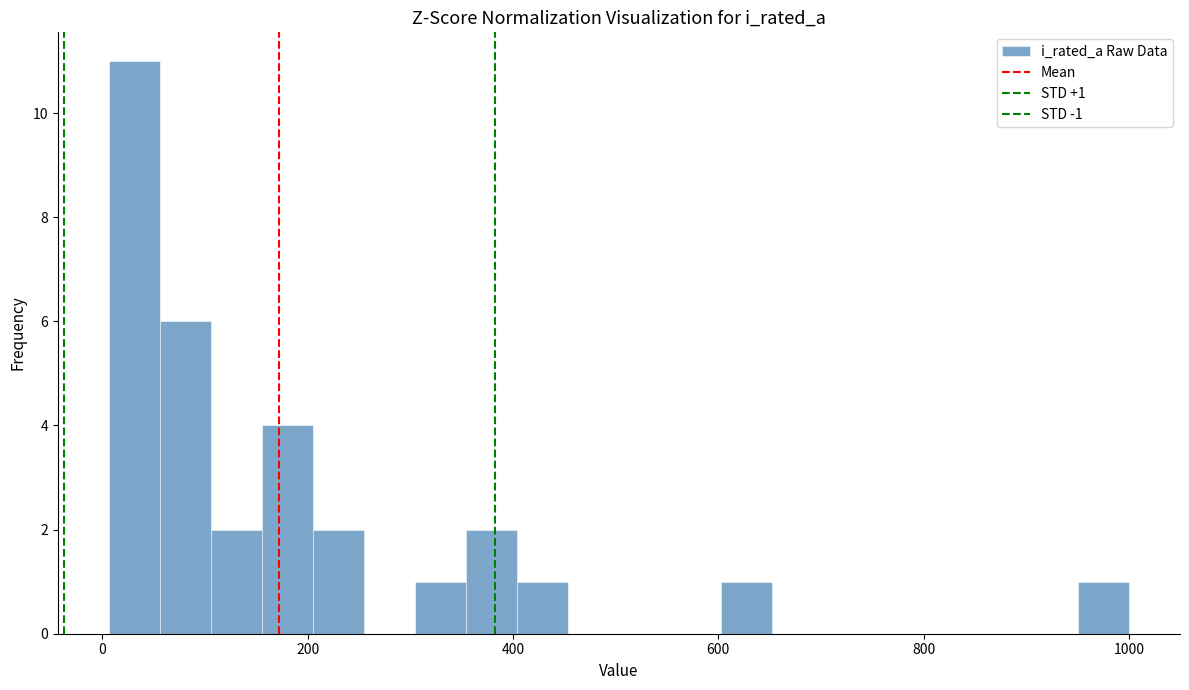

Read against the x-axis, roughly where is the centre of the tallest bar?

40